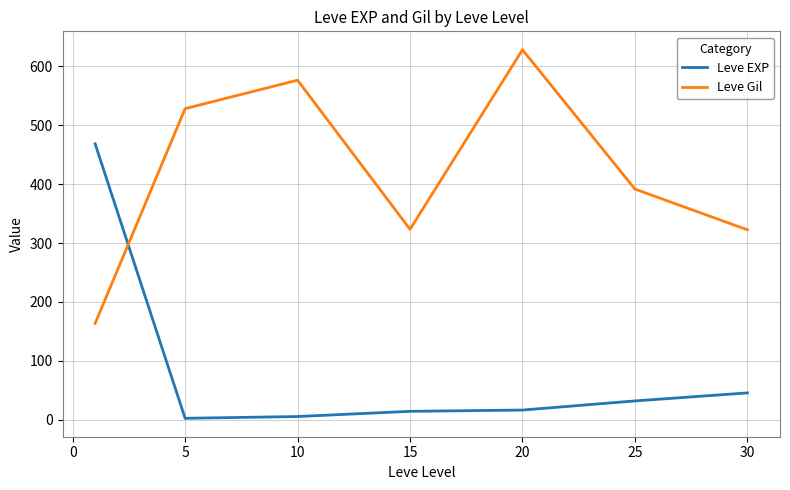

What is the difference between the maximum and minimum values in the Leve EXP series?

466.2